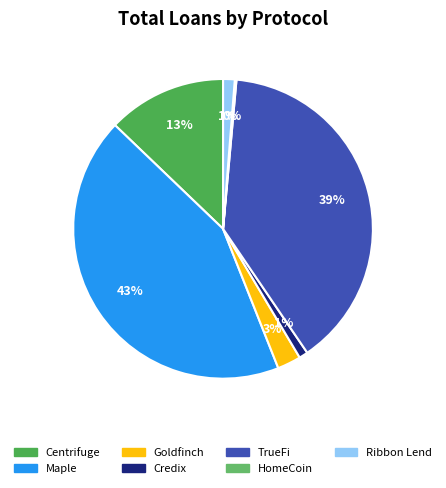

To the nearest percent, what percentage of the pie is Credix?

1%